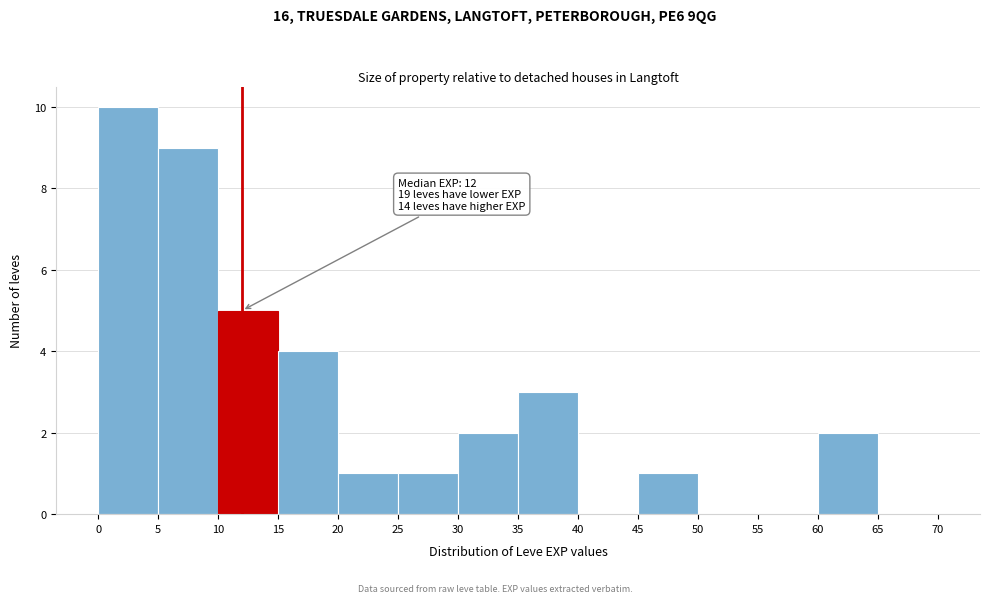

Over which range of the x-axis is the bar tallest?

0 to 5